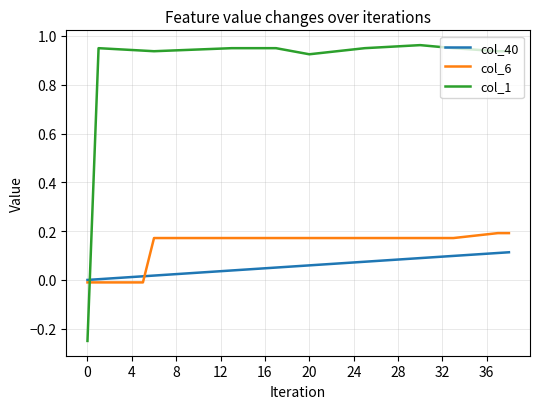

True or false: col_1 and col_6 cross at least once.

True